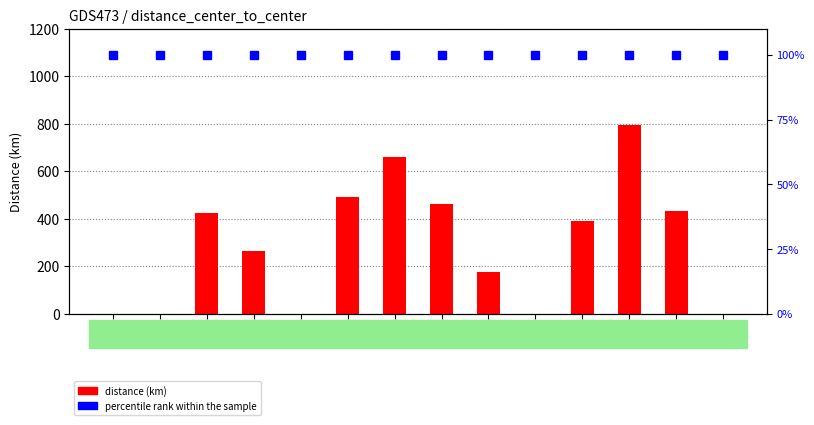

At which label does distance (km) reach its minimum?

AUT